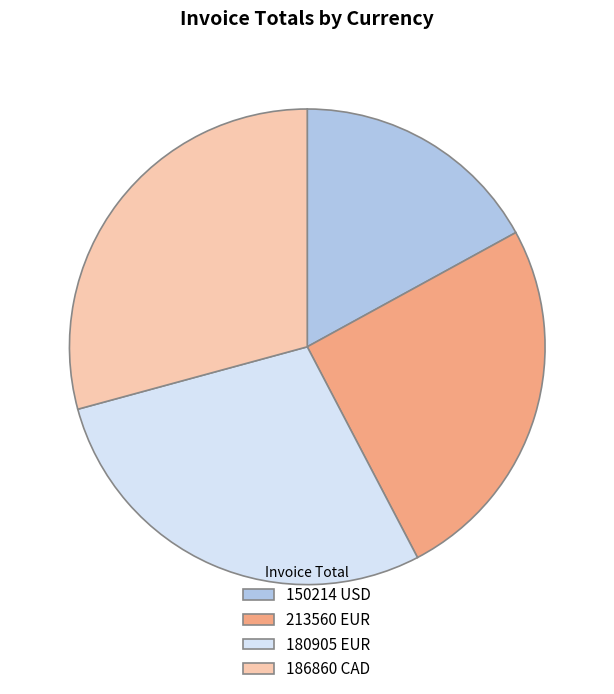

Approximately how many times larger is the value at 150214 USD compared to 186860 CAD?

0.6